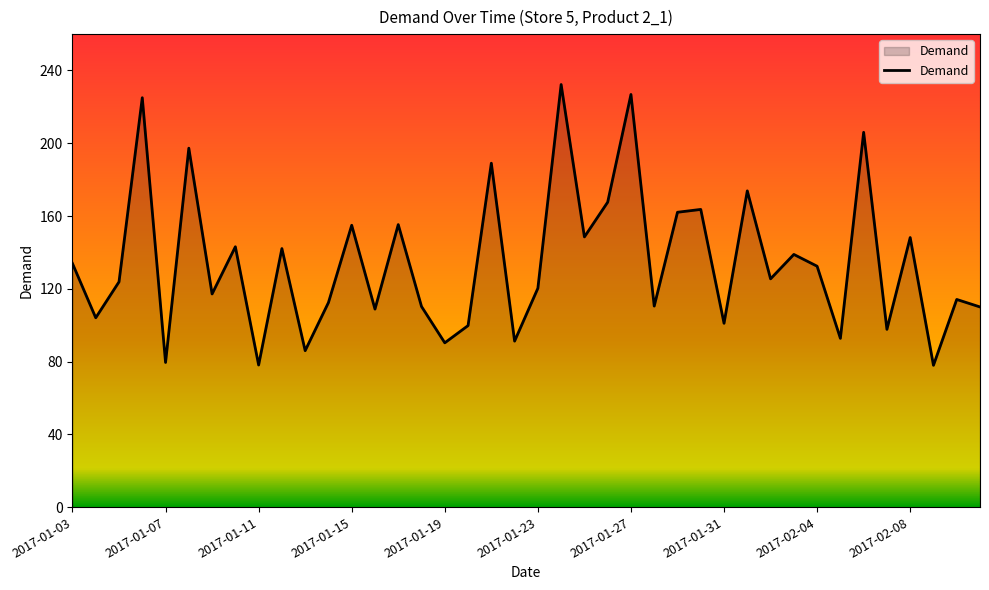

How many lines are shown in the chart?

1